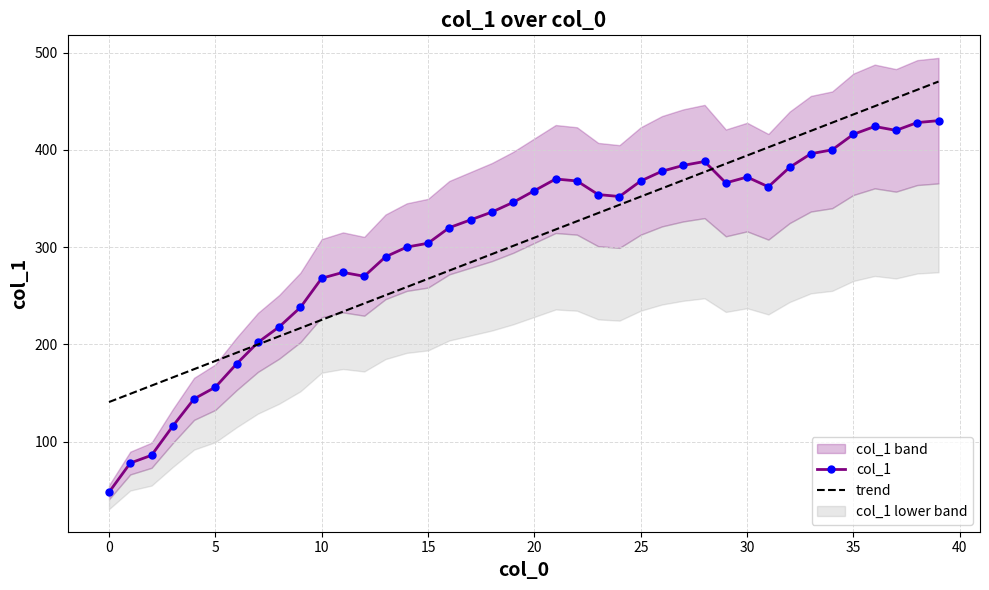

Between 26 and 34, which is larger?

34